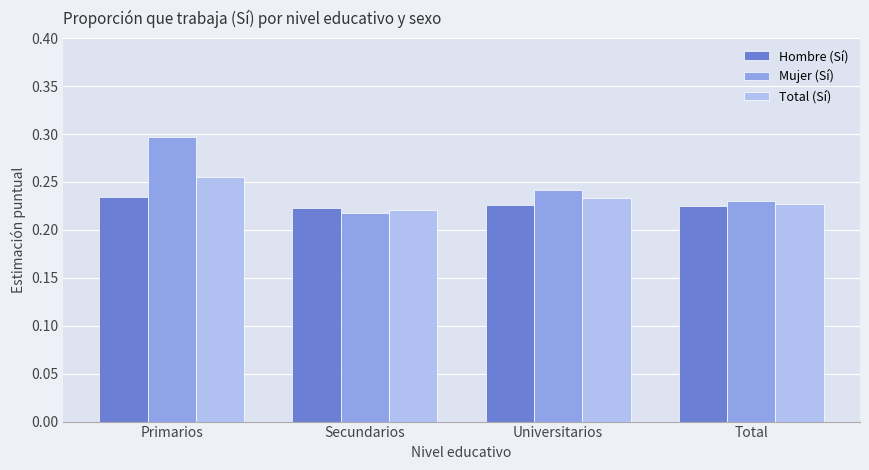

How many bars are there in each group?

3